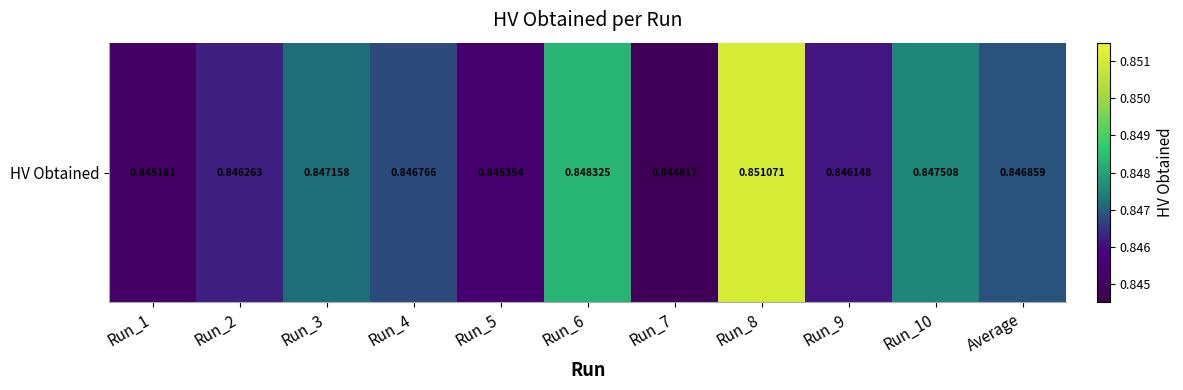

Reading left to right, transcribe all the data shown in this chart.

0.8	0.8	0.8	0.8	0.8	0.8	0.8	0.9	0.8	0.8	0.8